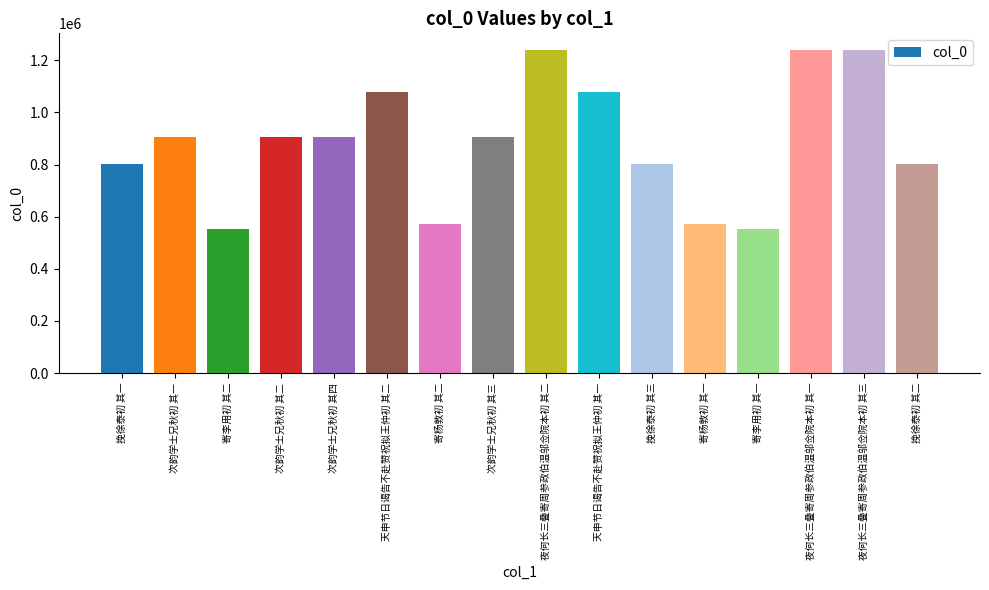

What is the sum of the values at 次韵学士兄秋初 其三 and 寄杨敦初 其一?

1478298